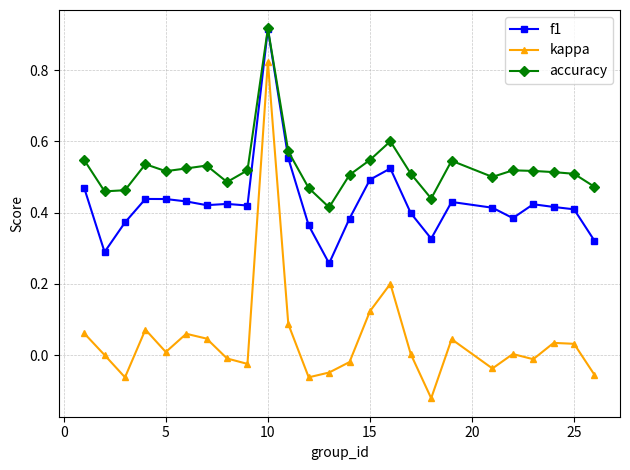

True or false: accuracy has more than 1 points higher than both neighbors.

True